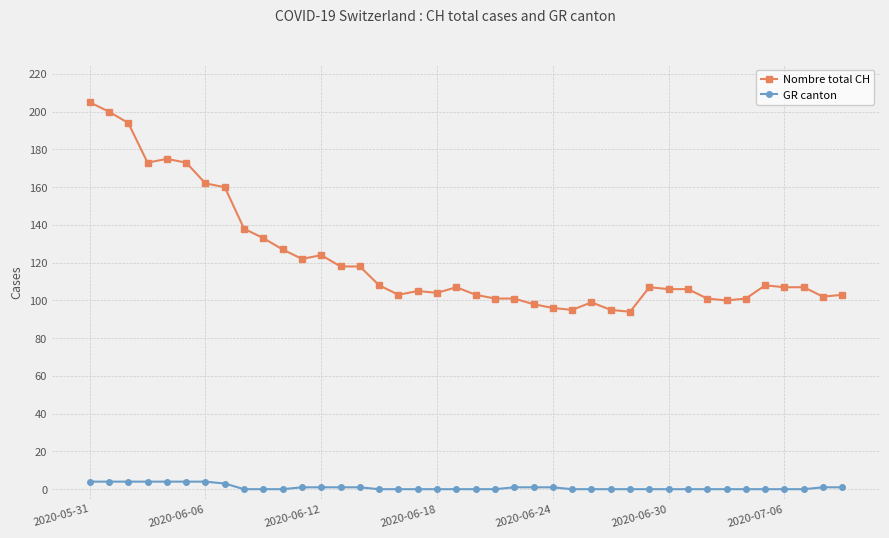

Which series has the widest spread of values?

Nombre total CH